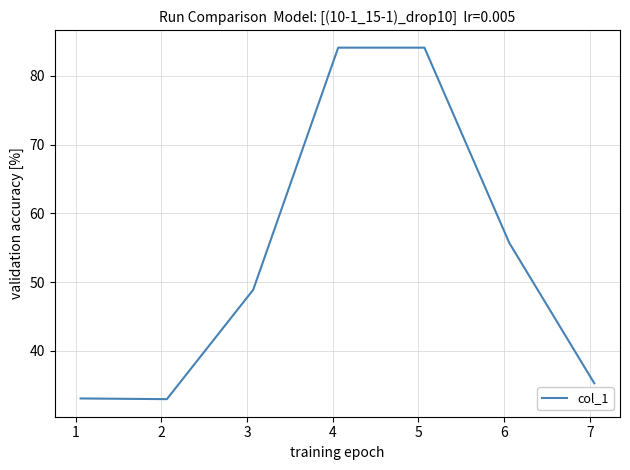

How many distinct data groups are displayed?

1